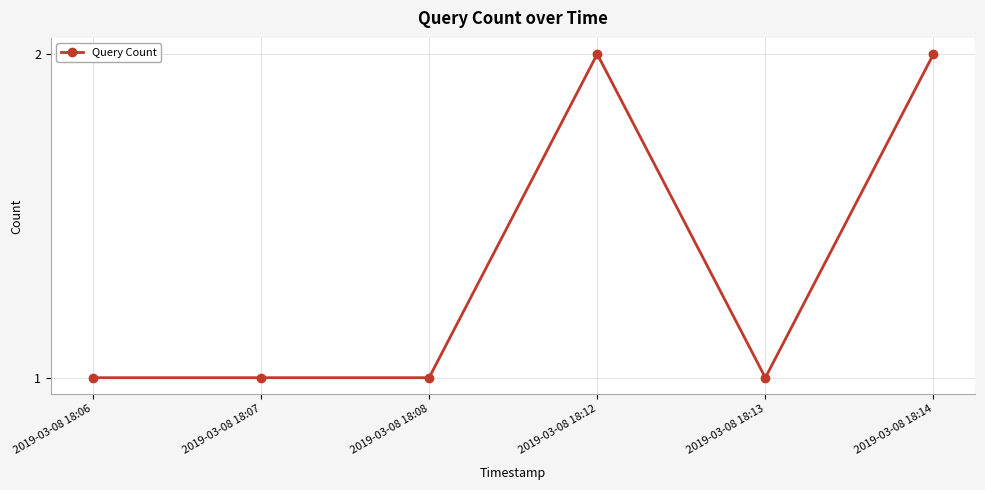

Which has a higher value, 2019-03-08 18:06 or 2019-03-08 18:12?

2019-03-08 18:12